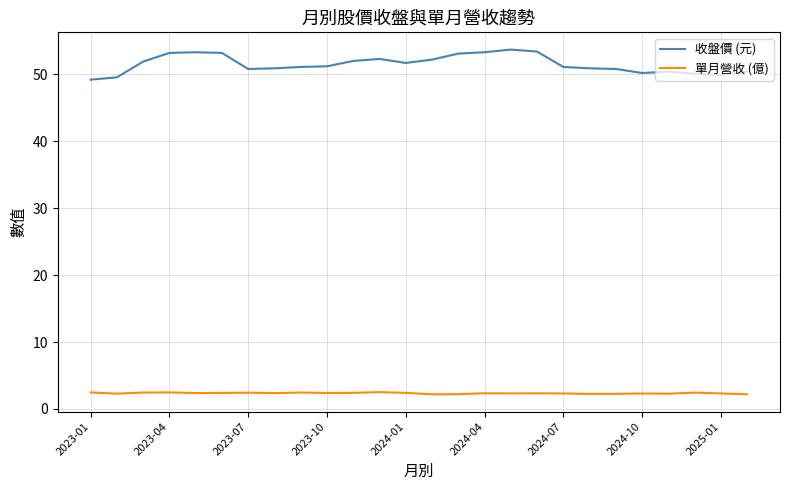

True or false: 收盤價 (元) and 單月營收 (億) cross at least once.

False